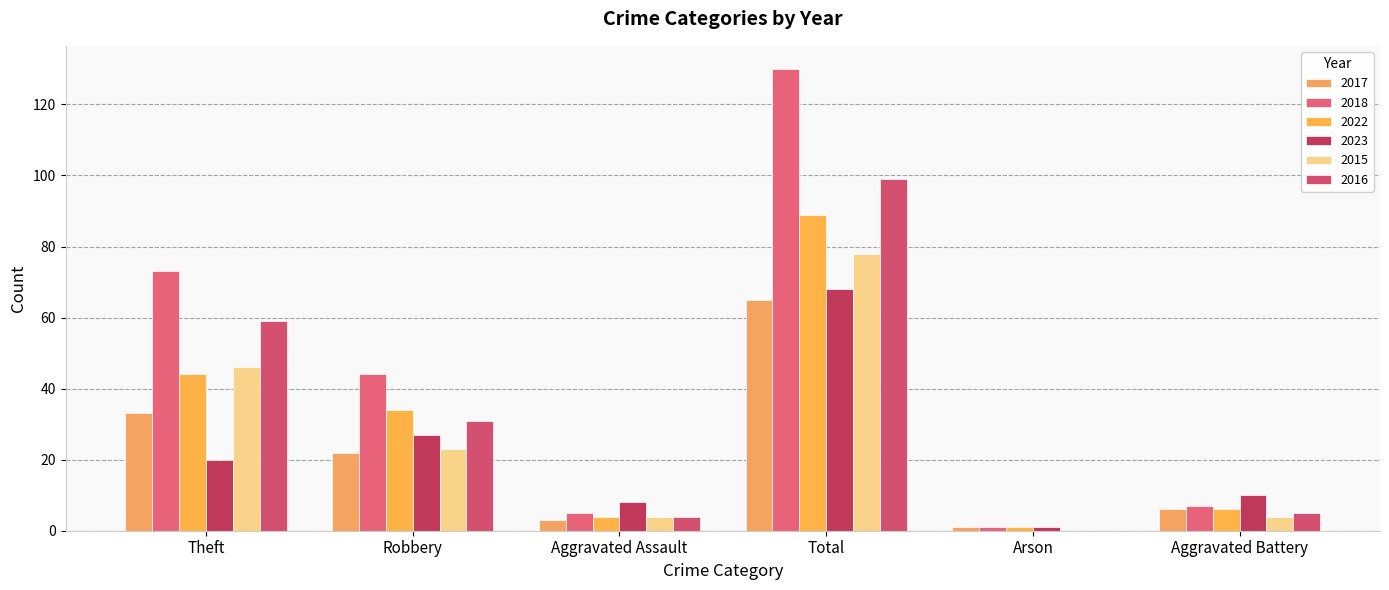

What is the difference between the second highest and second lowest values in the 2015 series?

42